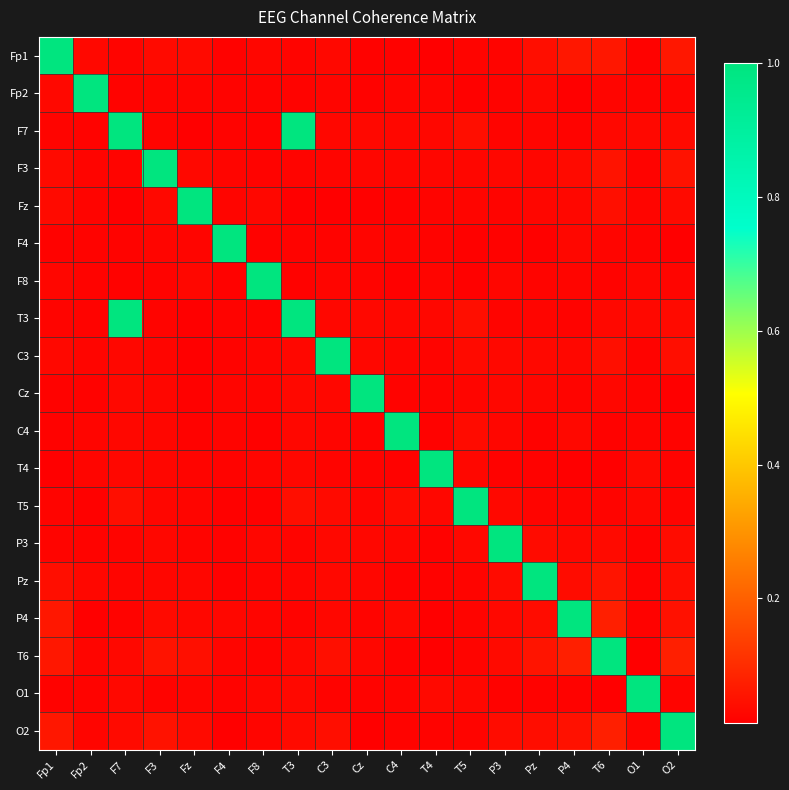

At how many categories does at least one series exceed 0?

19